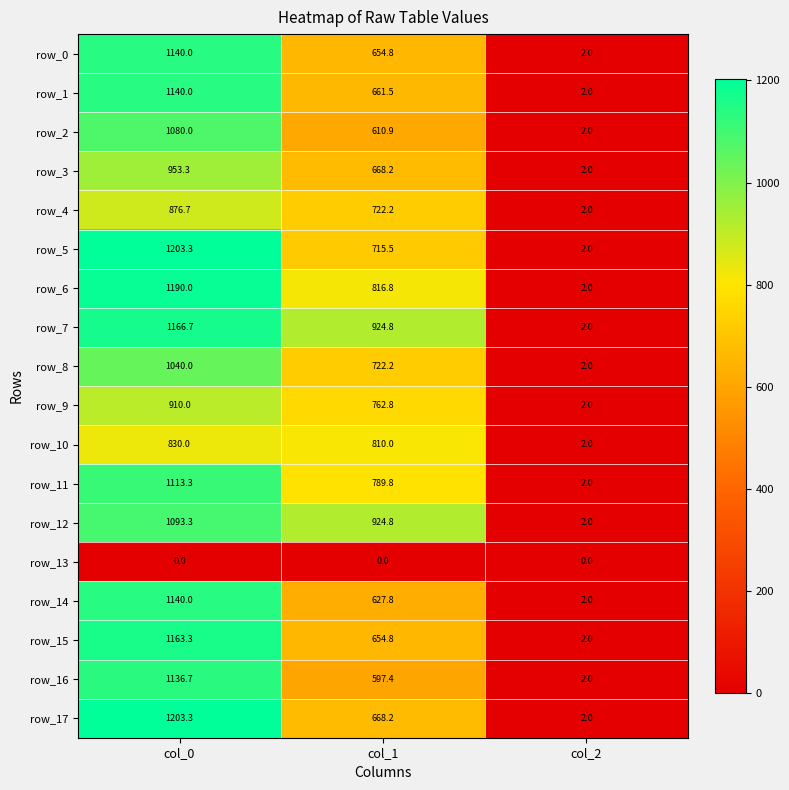

What is the spread (max minus min) of values at col_2?

2.0